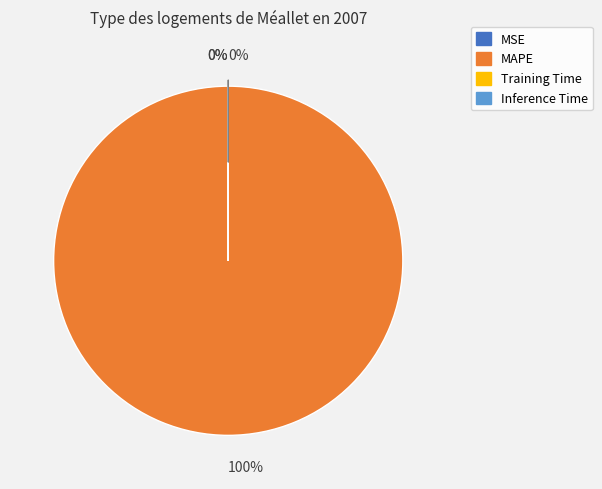

To the nearest percent, what is the difference between the largest and smallest slice percentages?

100%